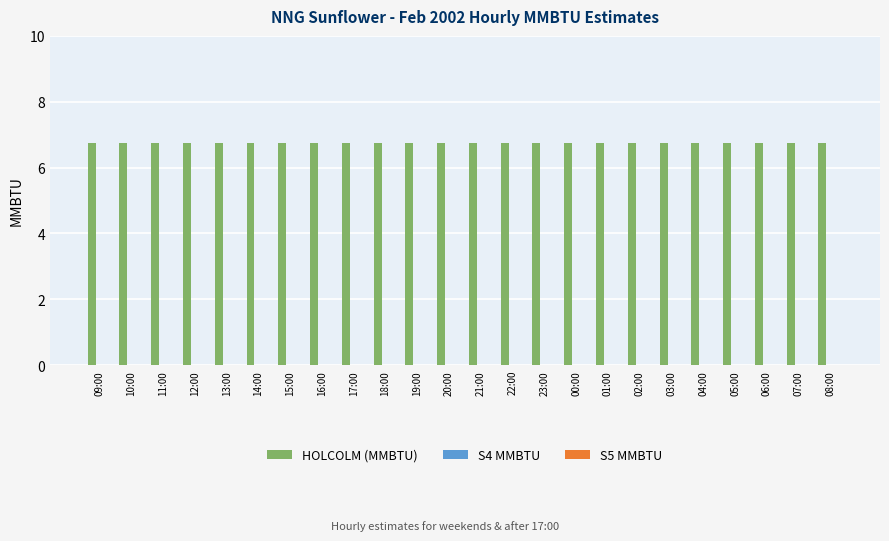

The HOLCOLM (MMBTU) series shows 10.5 at 06:00. True or false?

False